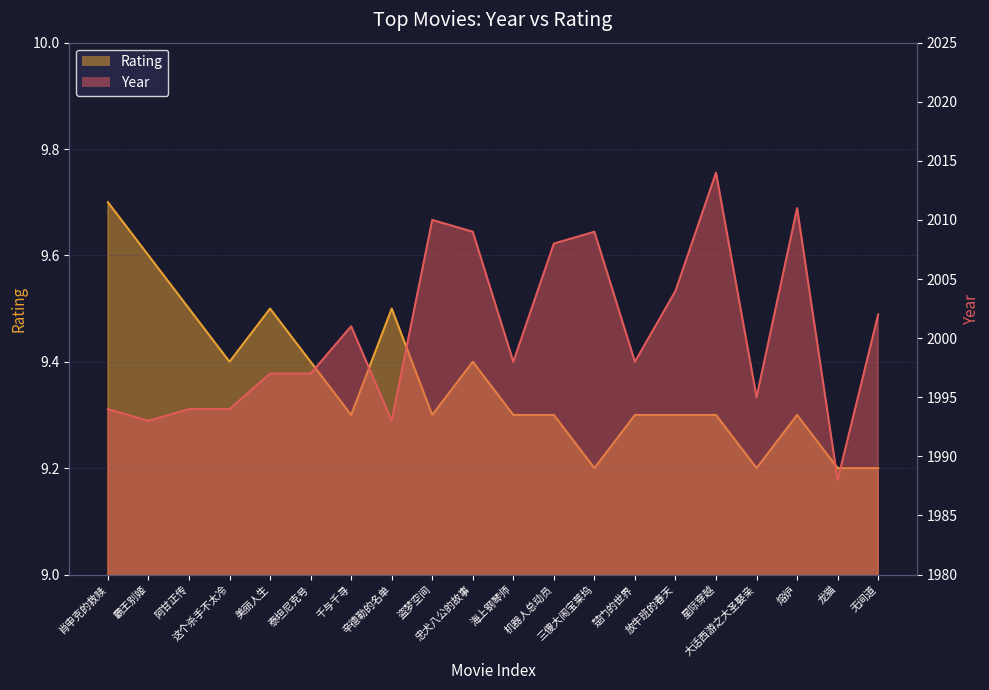

What is the label of the 2nd point from the right?

龙猫